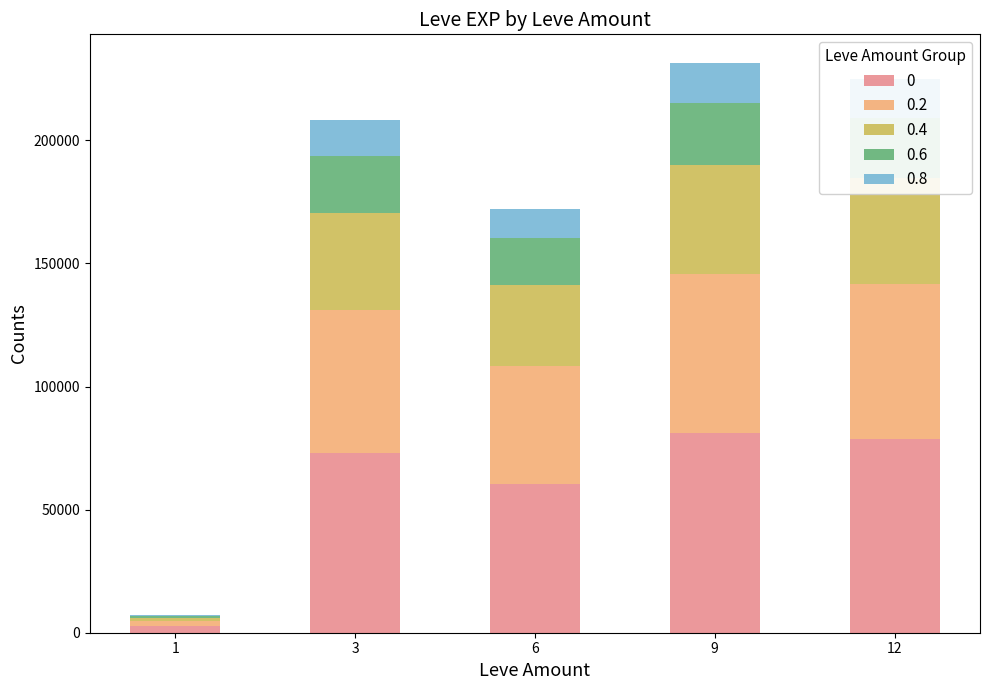

What is the total value across all series at 6?

172230.0